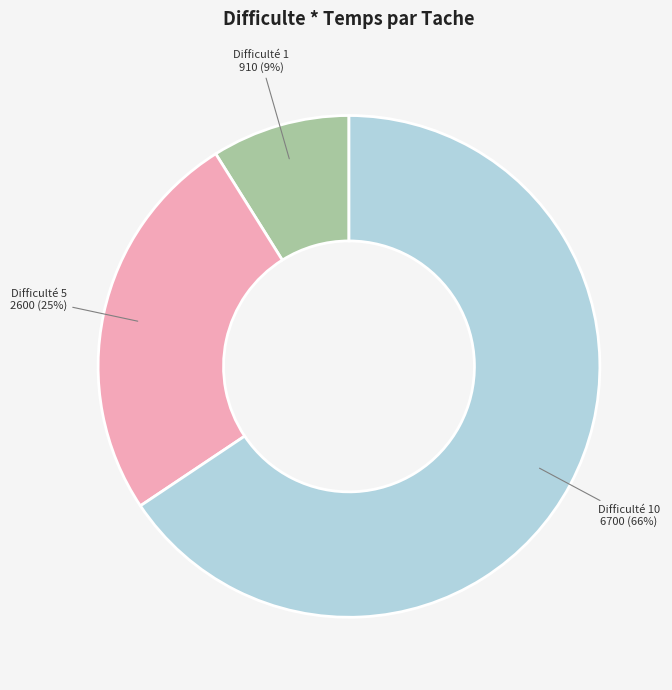

True or false: Difficulté 5 accounts for 25% of the total.

True